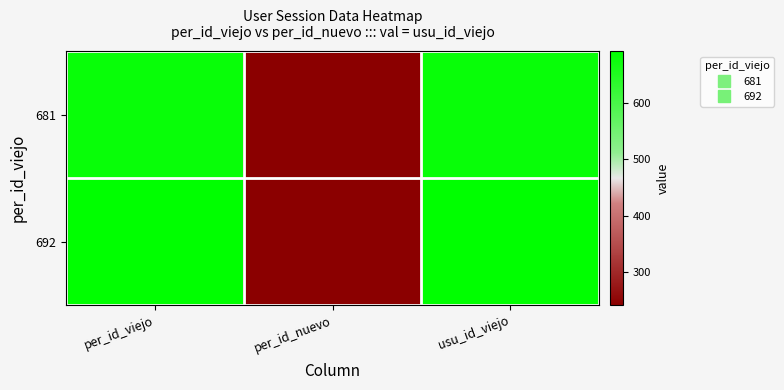

Which series has the largest total across all categories?

692